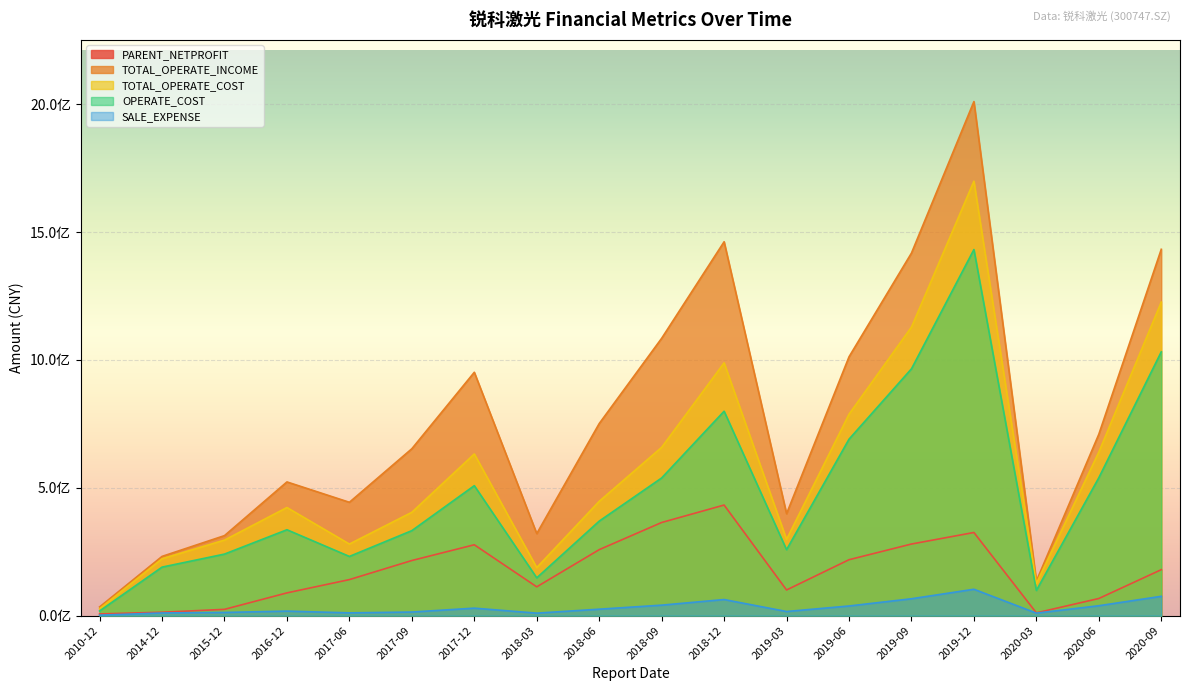

What is the greatest value displayed?

2010159217.1